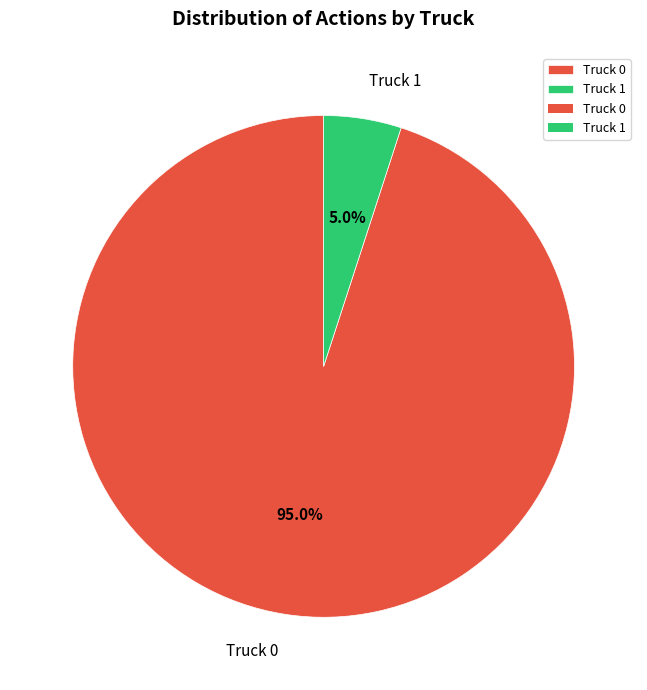

To the nearest percent, what percentage of the pie is Truck 1?

5%